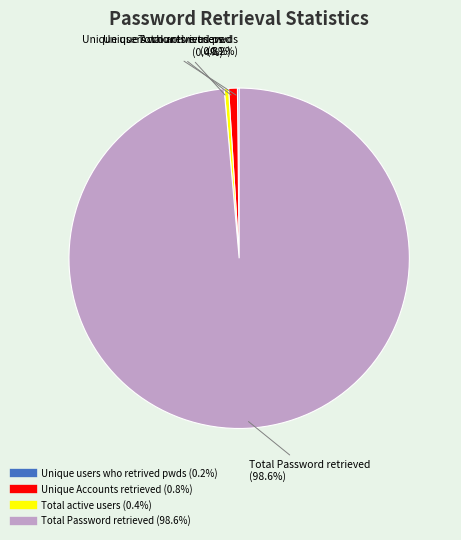

To the nearest percent, what is the average slice percentage?

25%